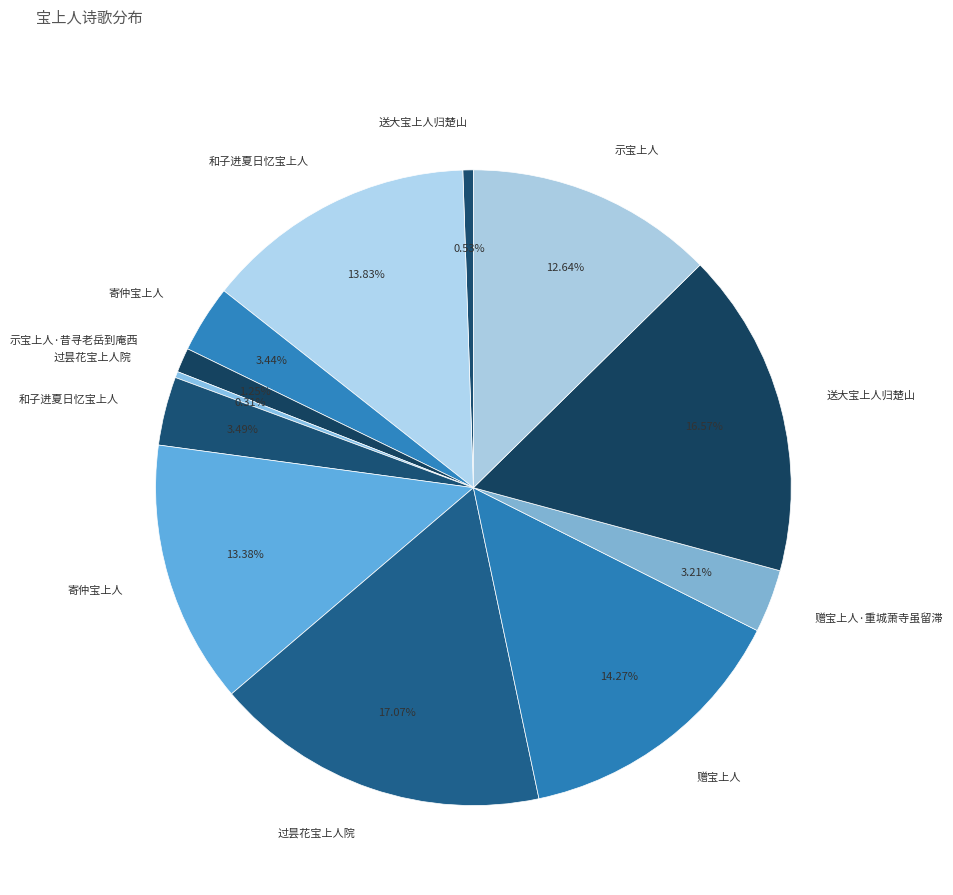

Does any single category account for the majority?

No